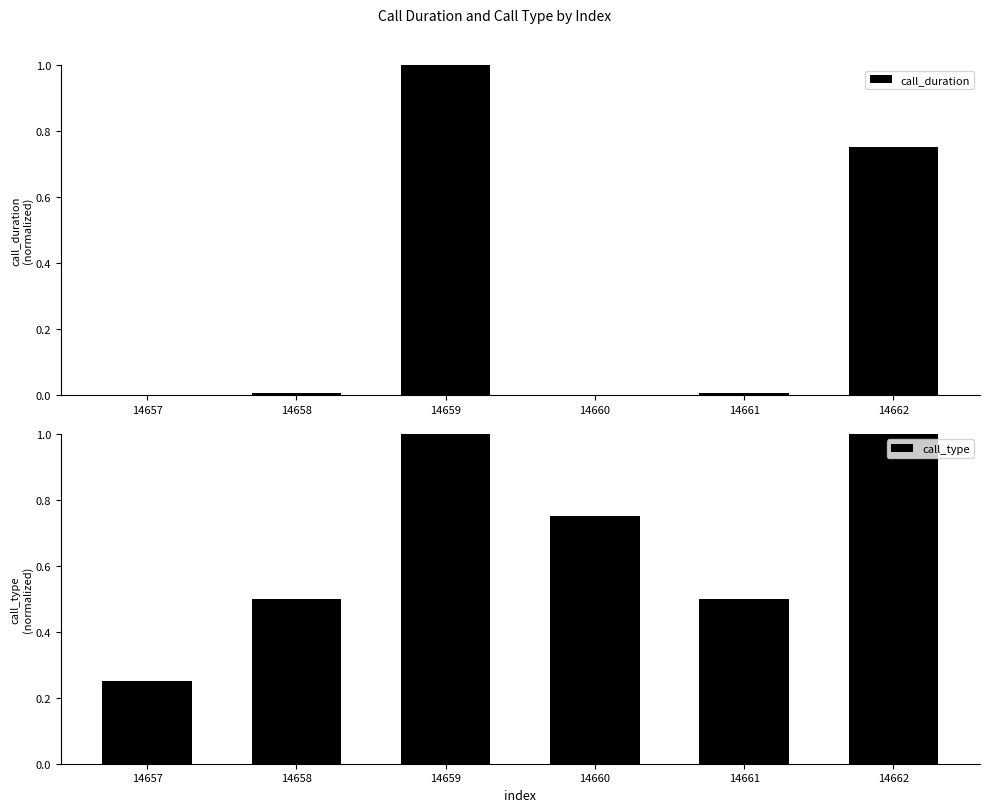

The value of call_type at 14658 is 0.2. True or false?

False